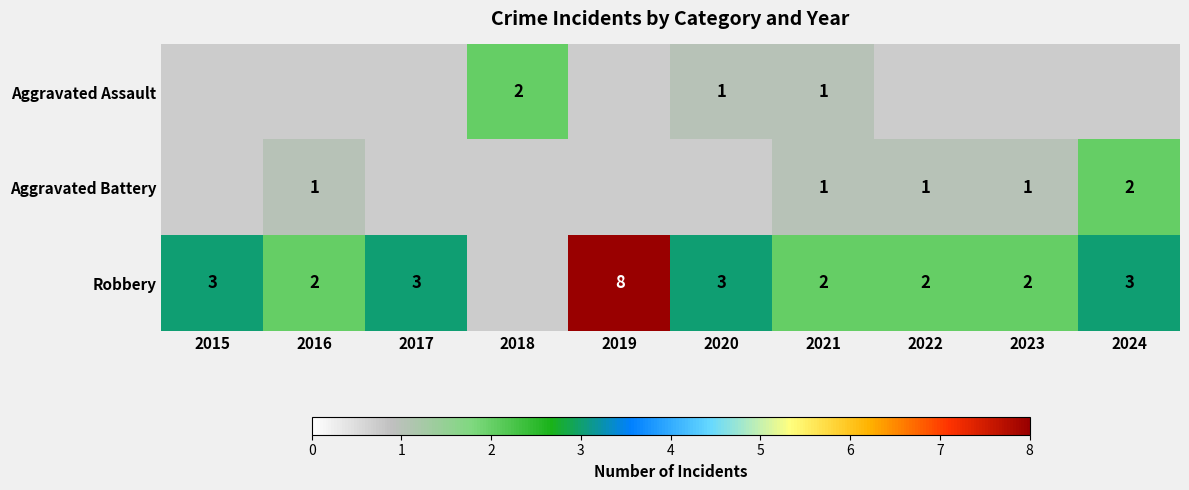

What is the maximum value shown in the chart?

8.0